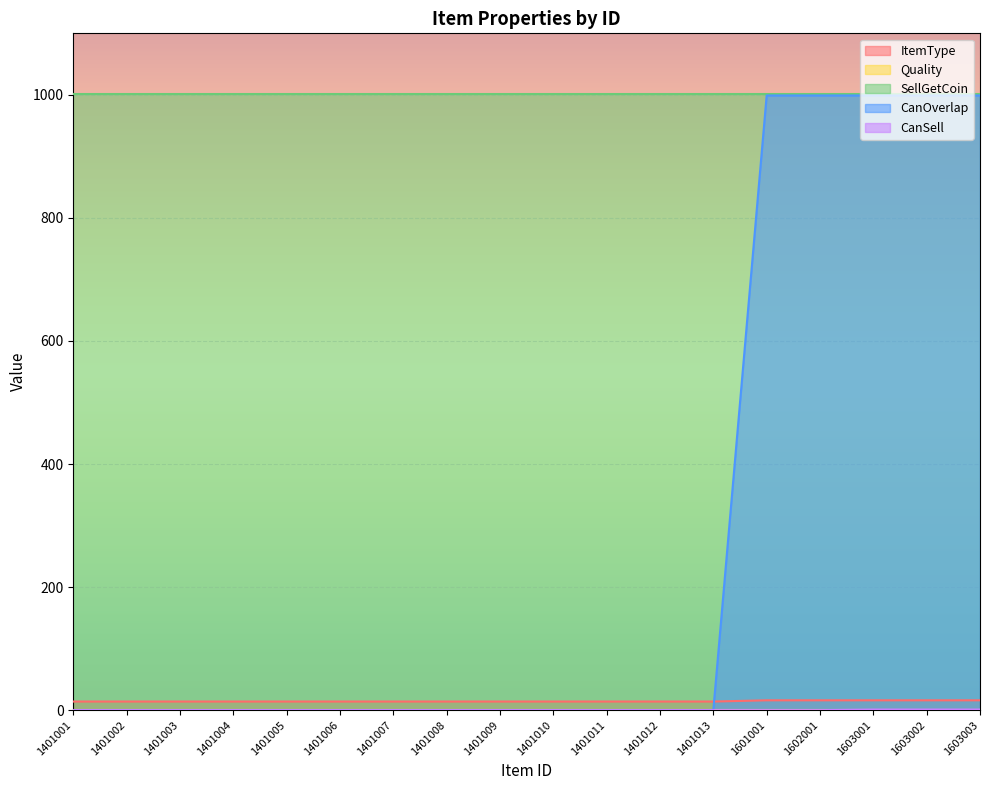

True or false: ItemType has more than 0 points higher than both neighbors.

False